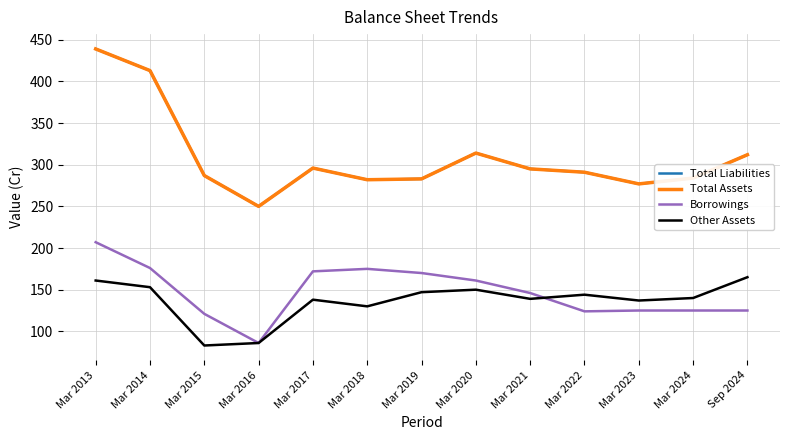

True or false: Total Assets and Other Assets intersect in this chart.

False